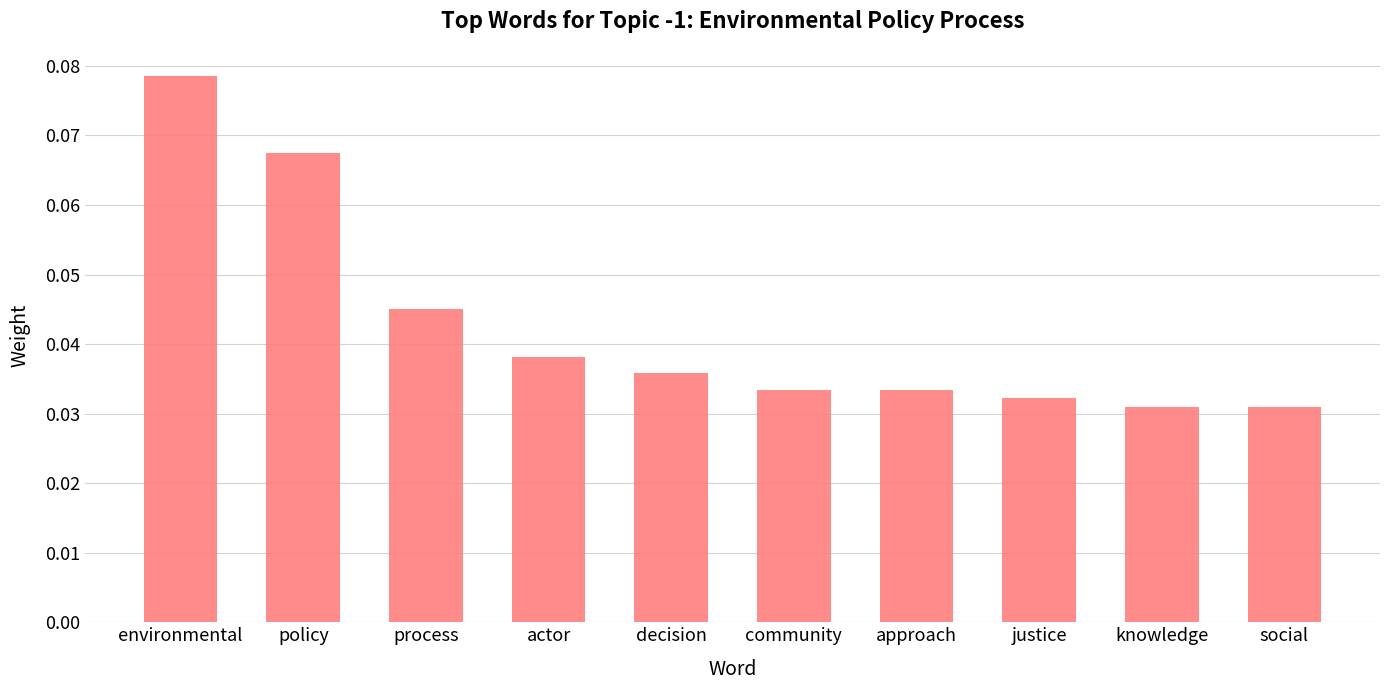

The value at actor is 0.1. True or false?

False